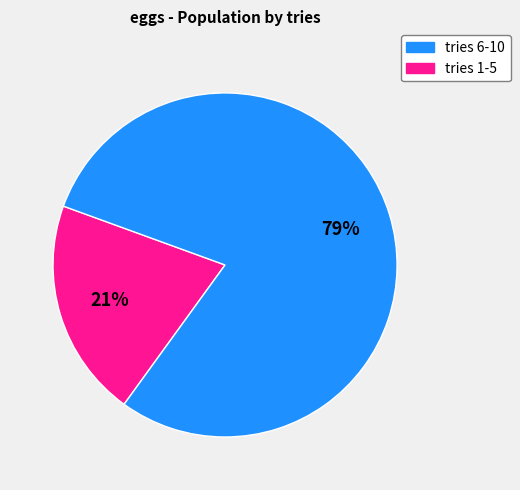

To the nearest percent, what is the average slice percentage?

50%